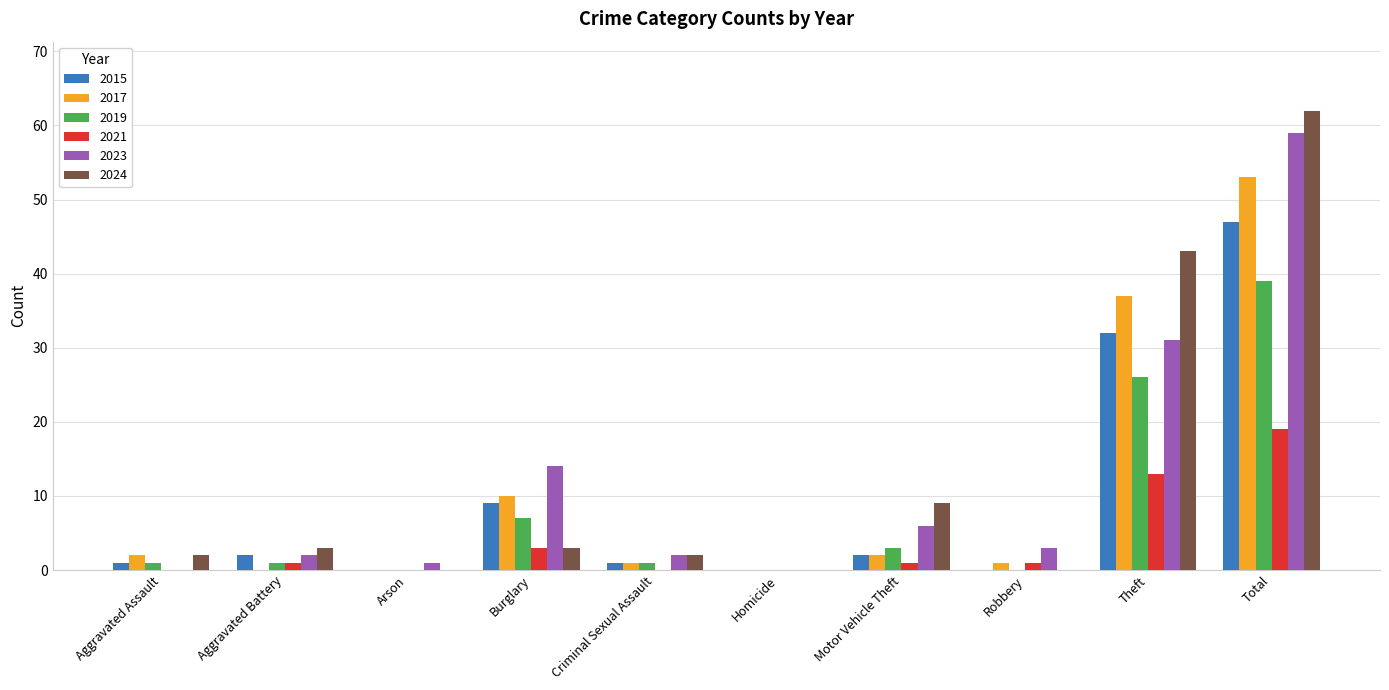

What is the sum of all 2021 values?

38